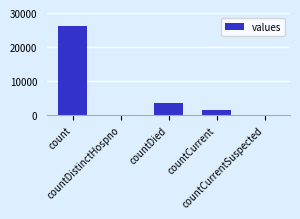

What is the maximum value shown in the chart?

26245